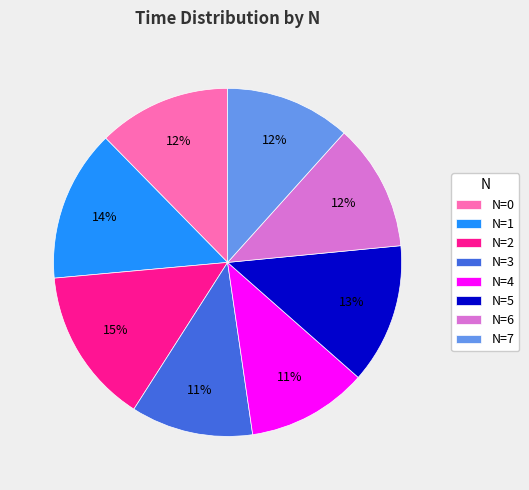

To the nearest percent, what is the average slice percentage?

12%